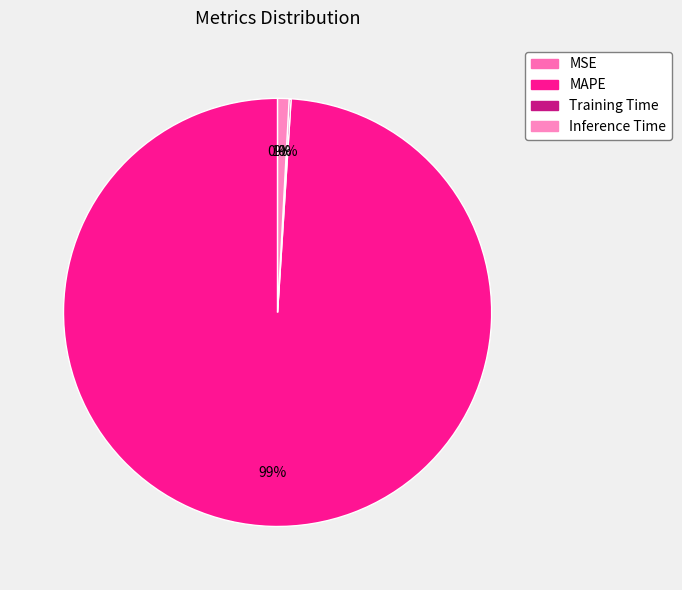

What is the smallest slice in the pie chart?

MSE